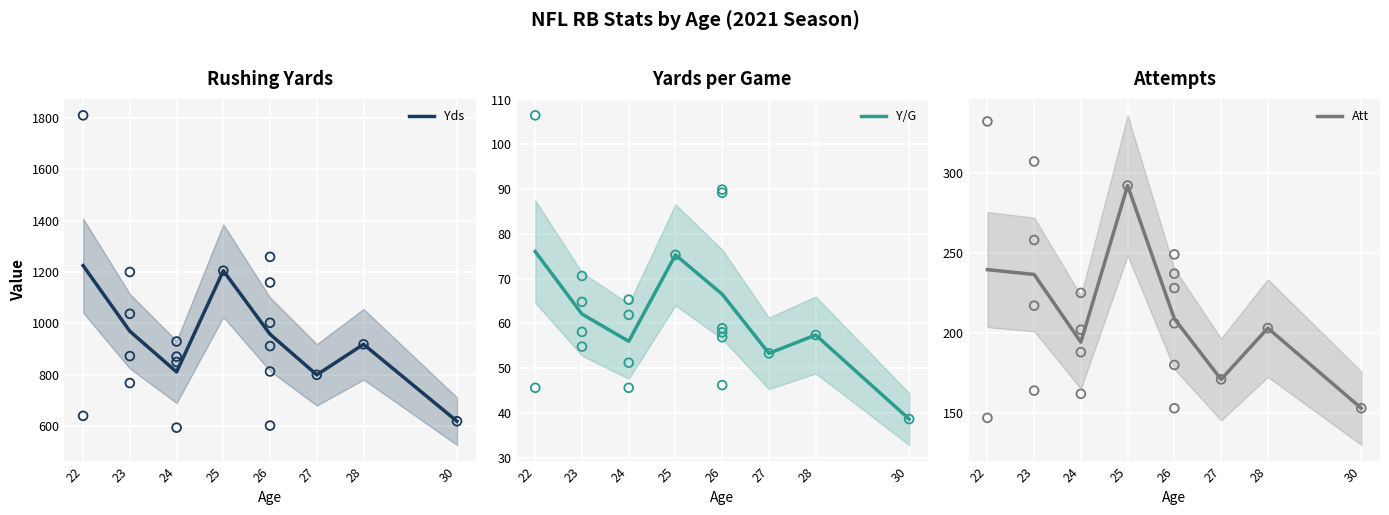

Which series reaches the maximum Y coordinate?

Yds